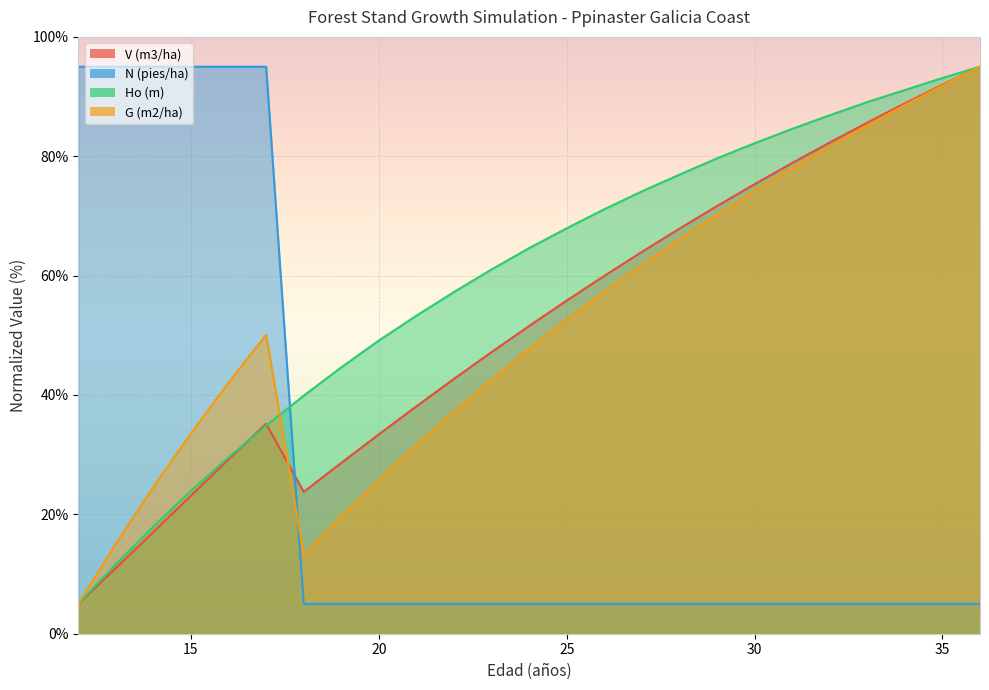

At which label does N (pies/ha) reach its peak?

12